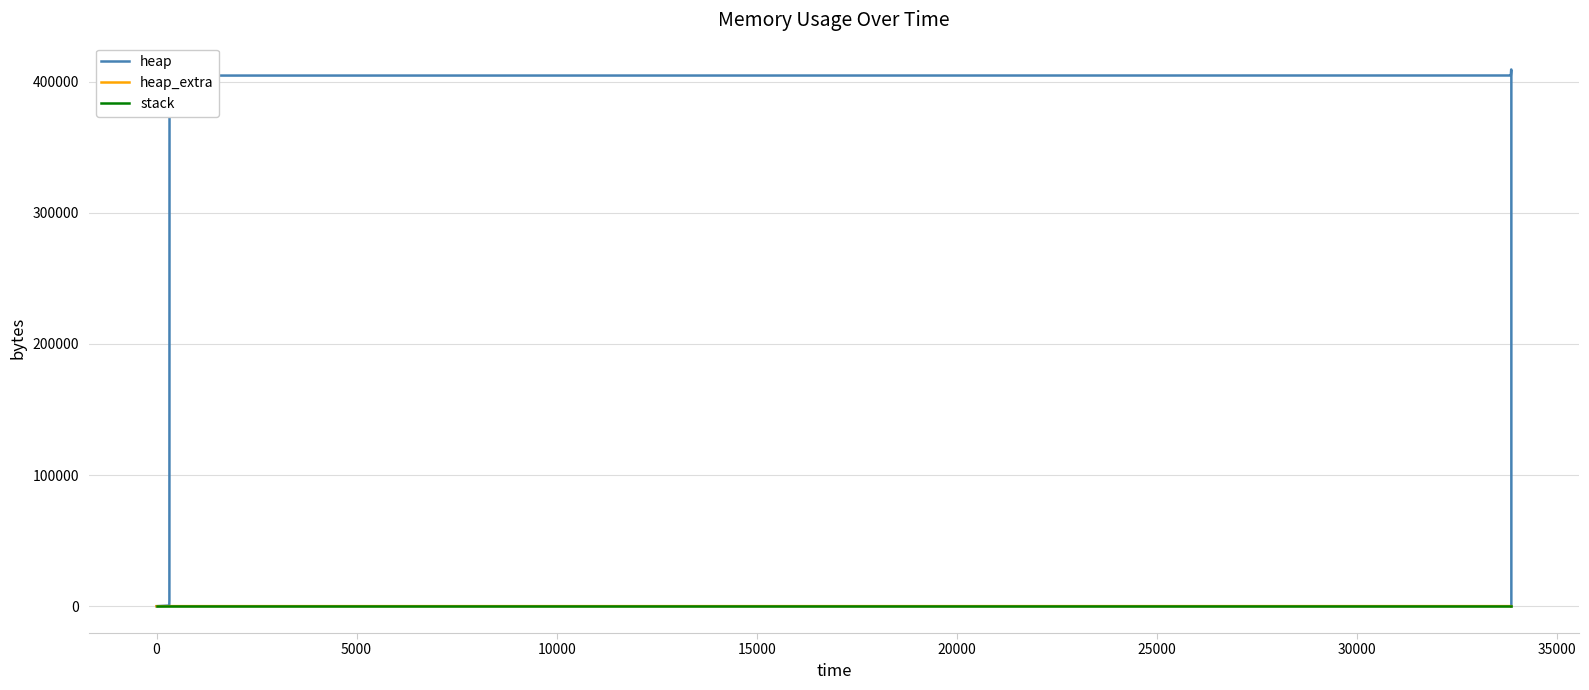

Reading left to right, transcribe all the data shown in this chart.

heap: 0	472	4568	404568	404627	405099	409195	409195	405099	404627	400531	400059	400000	0
heap_extra: 0	16	24	32	45	61	69	69	61	45	37	21	8	0
stack: 0	0	0	0	0	0	0	0	0	0	0	0	0	0